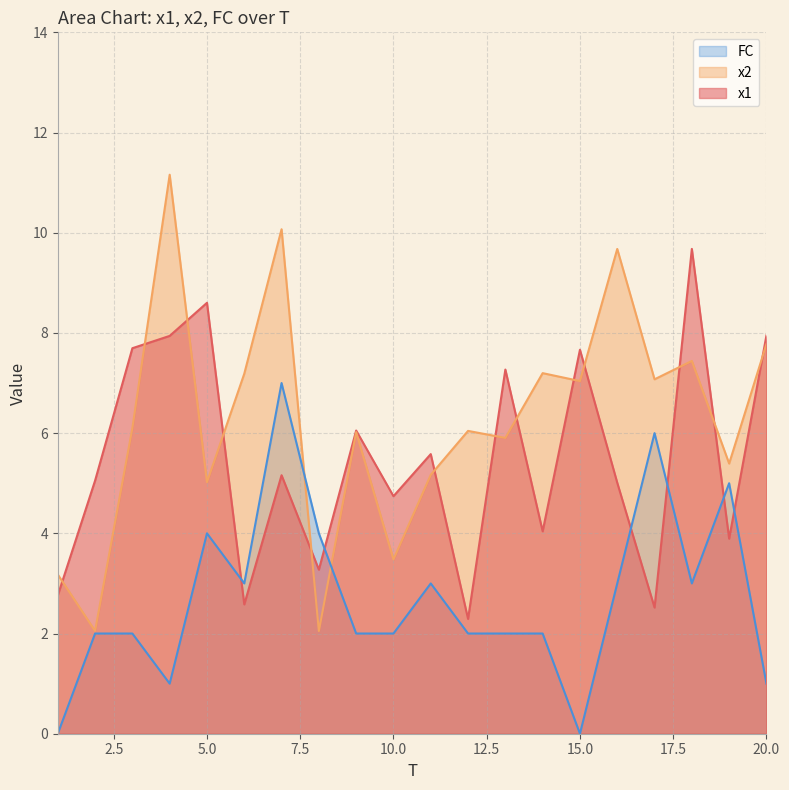

True or false: x1 and FC intersect in this chart.

True